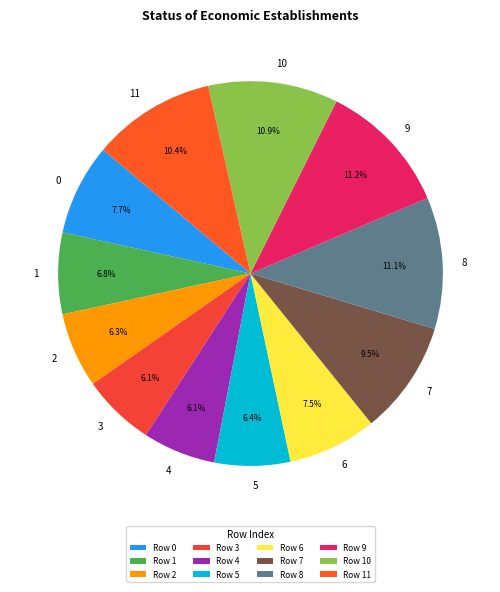

True or false: 10 accounts for 11% of the total.

True